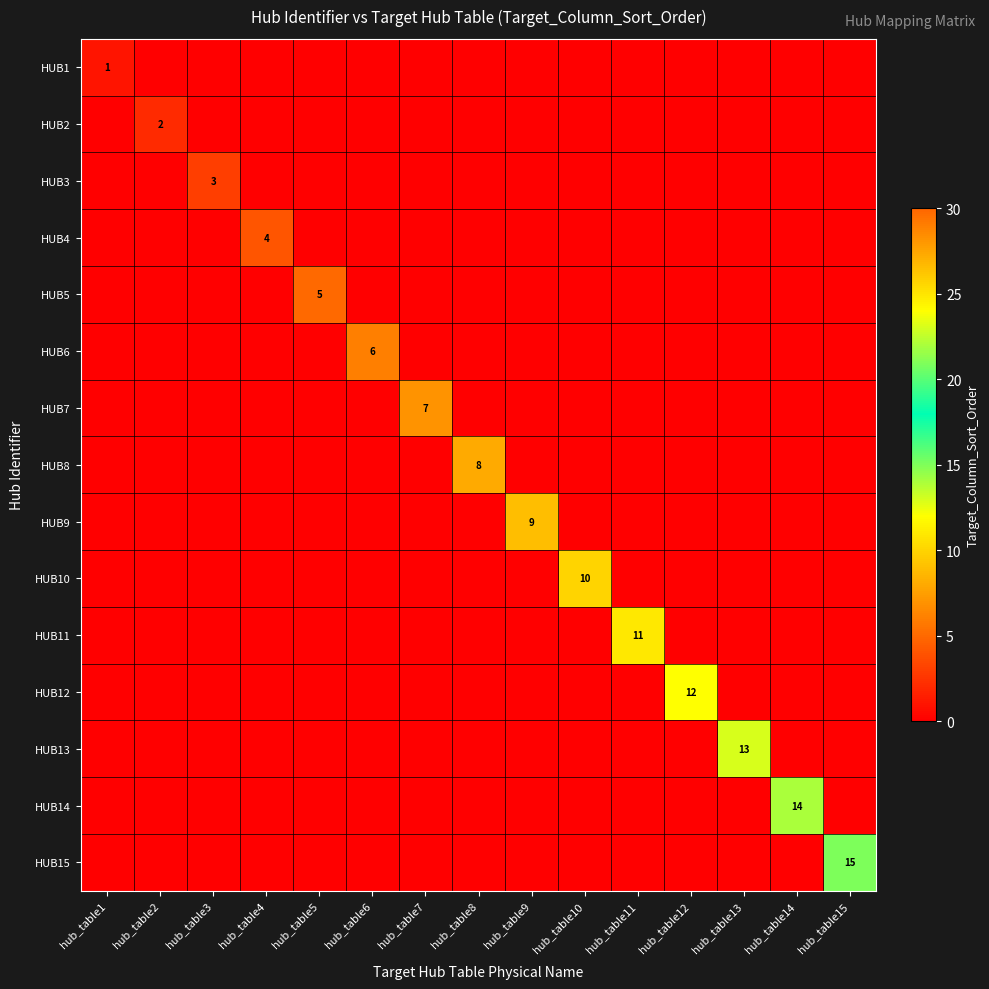

Which category has the lowest value across all series?

hub_table2